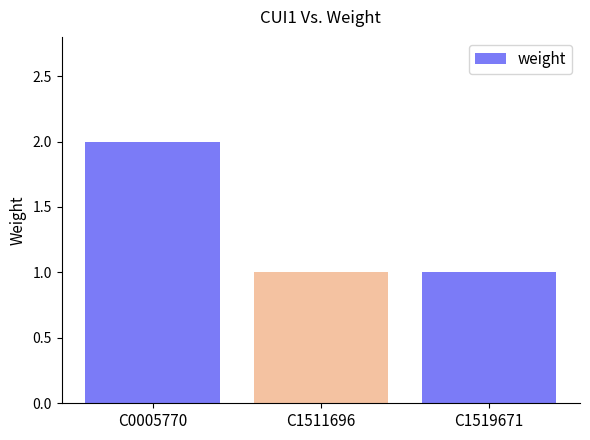

The value at C0005770 is 2. True or false?

True